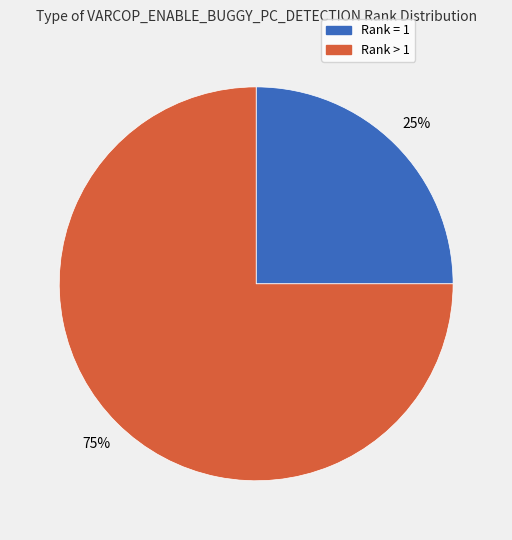

To the nearest percent, what is the difference between the largest and smallest slice percentages?

50%